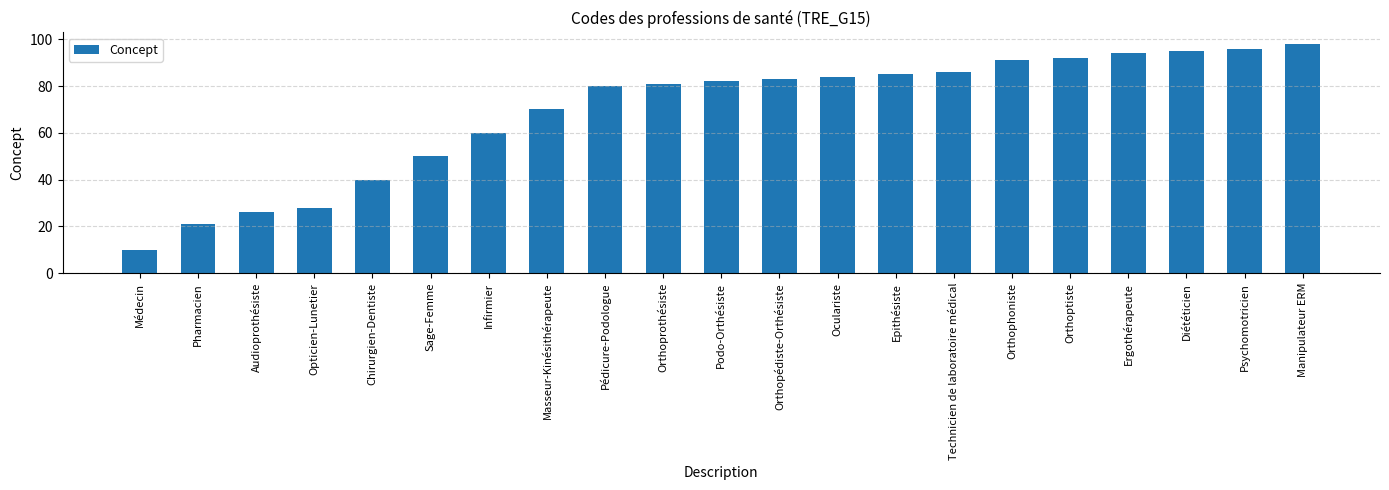

What is the label of the 20th bar from the right?

Pharmacien